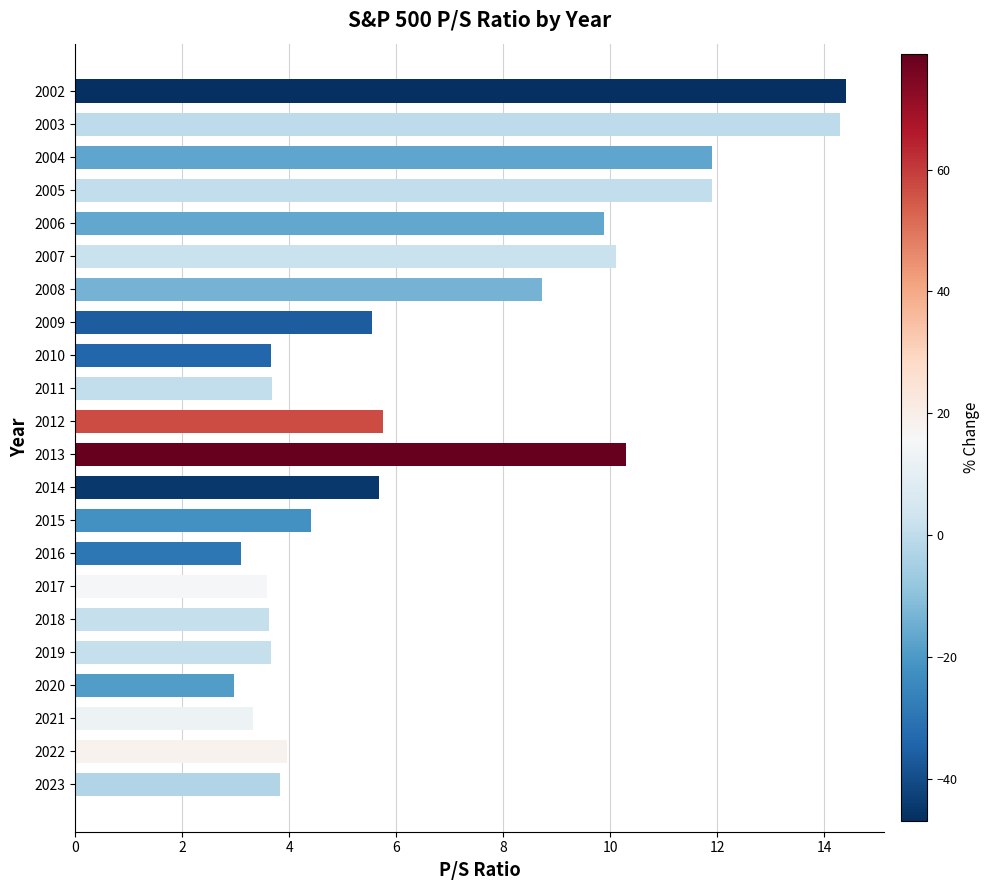

What is the smallest value displayed?

3.0